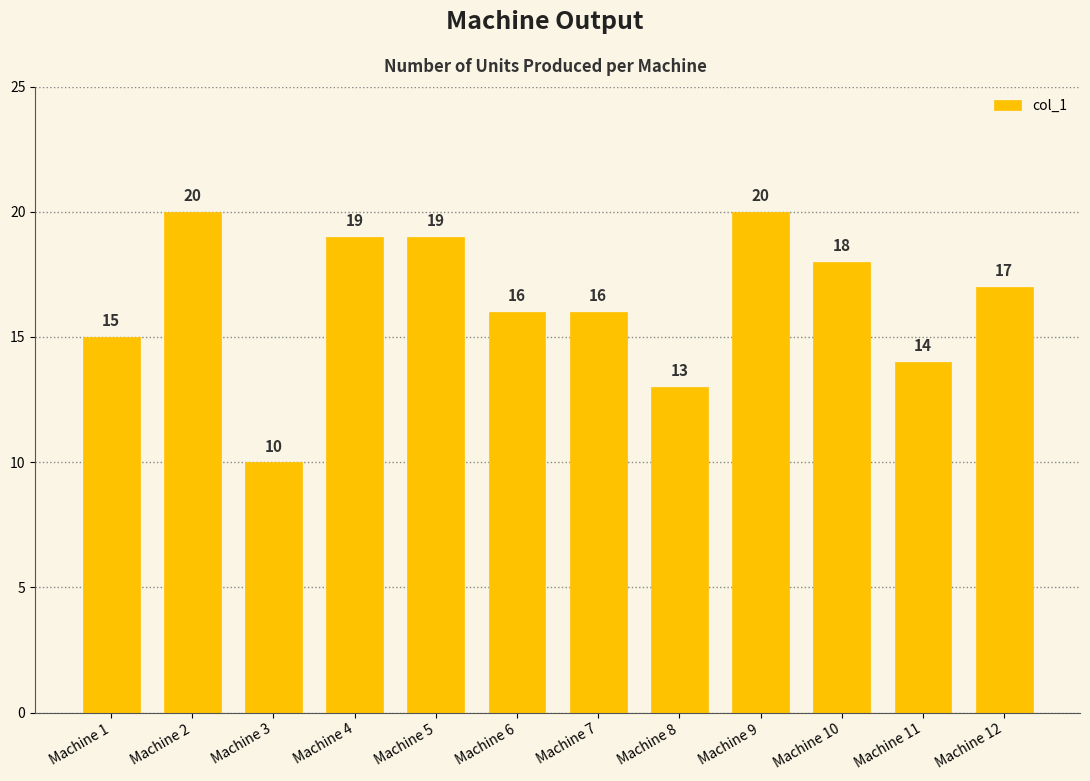

What is the value of the 9th bar from the left?

20